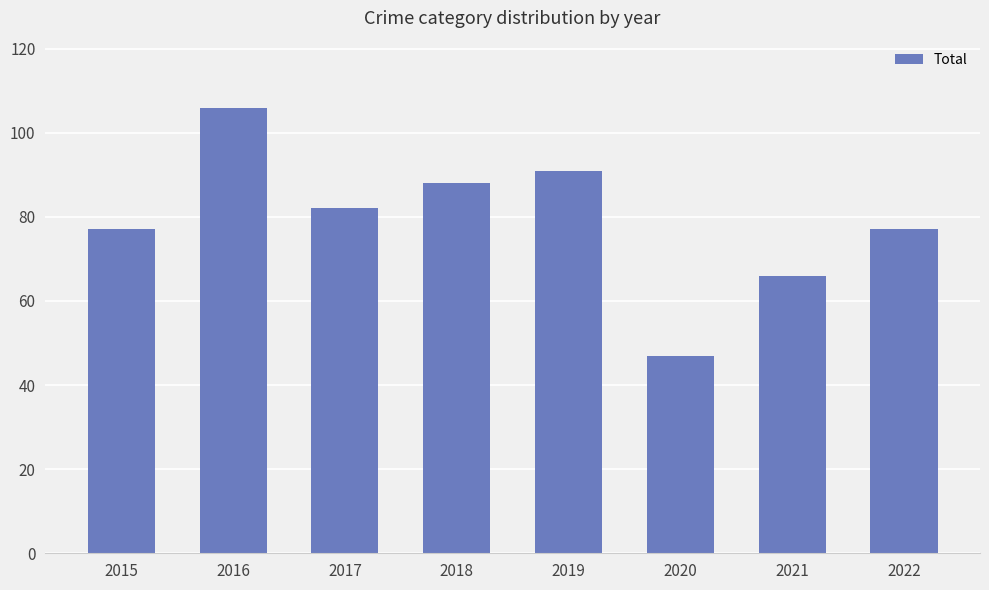

What is the difference between the maximum and second lowest values?

40